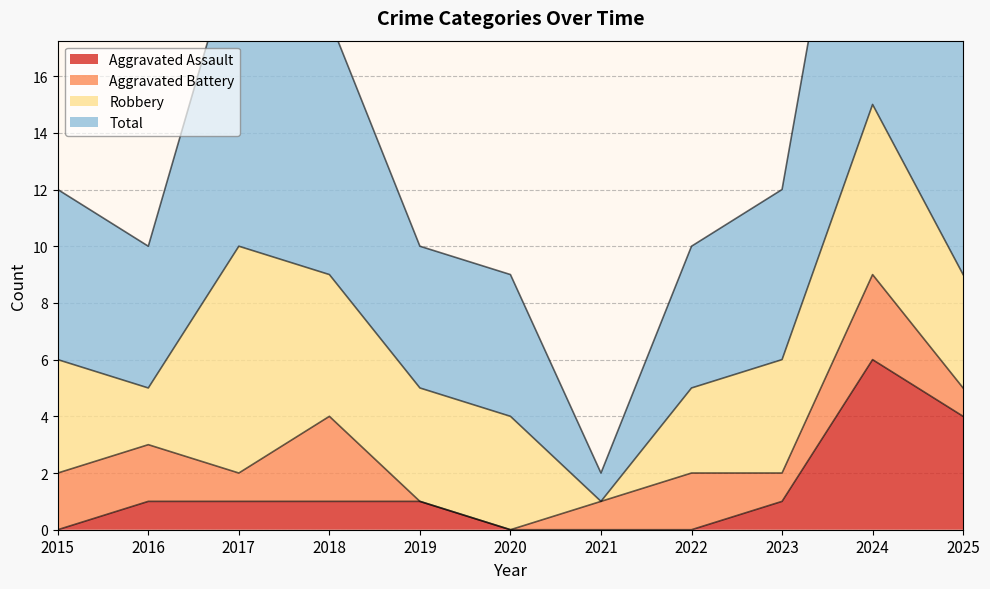

Where is Aggravated Assault nearest to the value 3?

2025